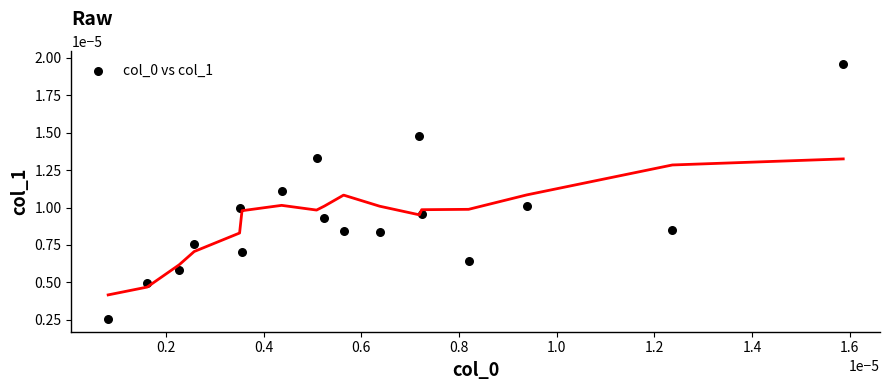

Count the number of points in this scatter plot.

17